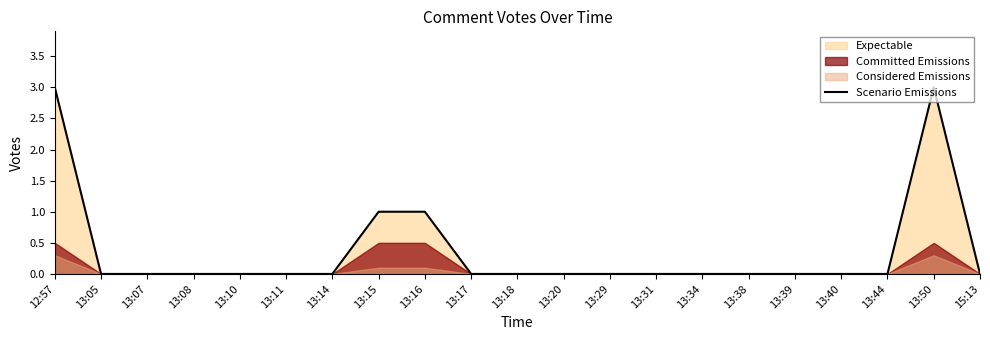

List the labels in order of value, largest first.

12:57, 13:50, 13:15, 13:16, 13:05, 13:07, 13:08, 13:10, 13:11, 13:14, 13:17, 13:18, 13:20, 13:29, 13:31, 13:34, 13:38, 13:39, 13:40, 13:44, 15:13